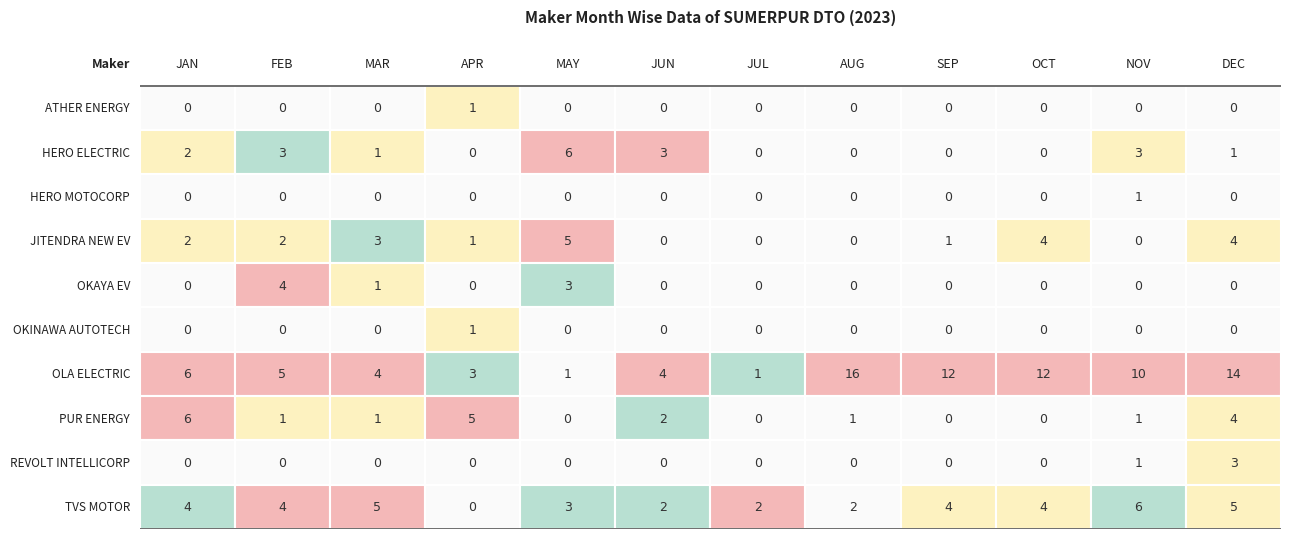

Which series has the widest spread of values?

OLA ELECTRIC TECHNOLOGIES PVT LTD